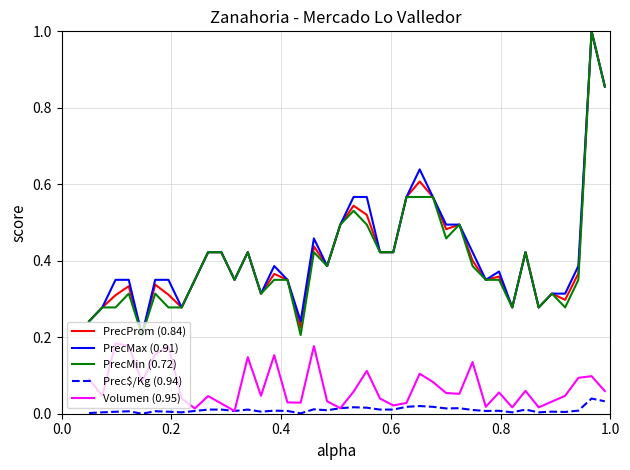

What is the maximum value shown in the chart?

1.0